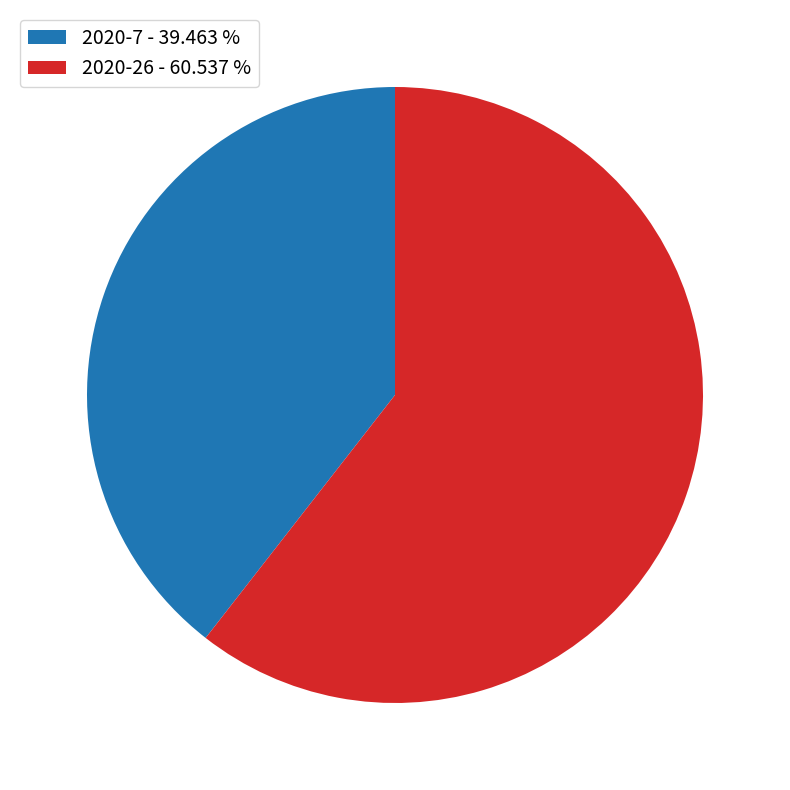

How many slices are in this pie chart?

2